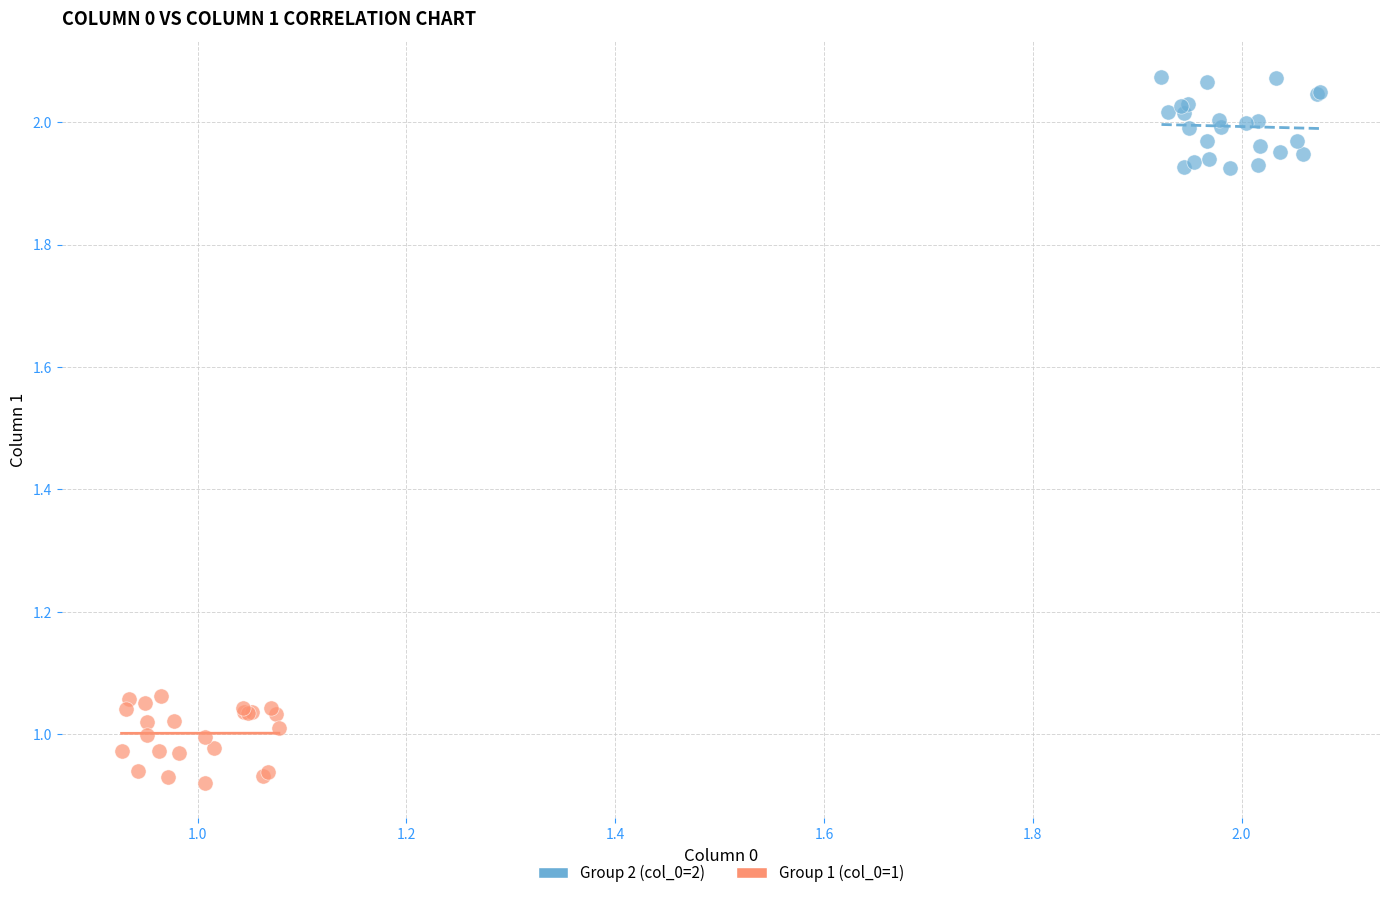

Which series reaches the maximum Y coordinate?

Group 2 (col_0=2)